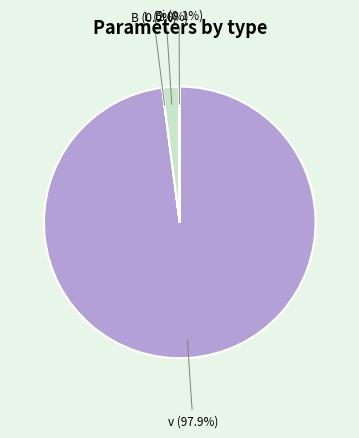

The B slice represents 0% of the pie. True or false?

True